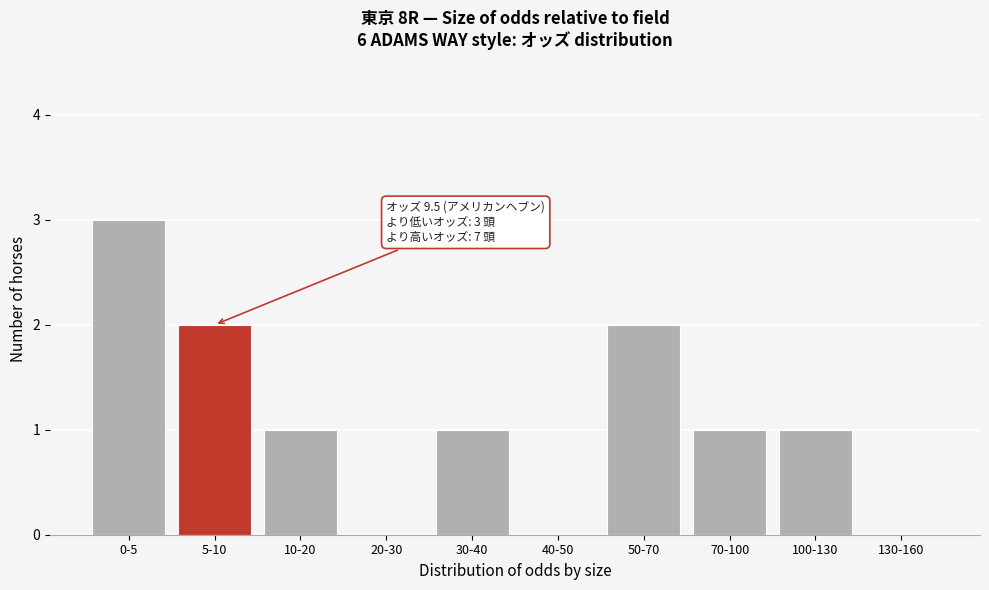

Reading left to right, list all the values displayed in this chart.

0-5=3	5-10=2	10-20=1	20-30=0	30-40=1	40-50=0	50-70=2	70-100=1	100-130=1	130-160=0